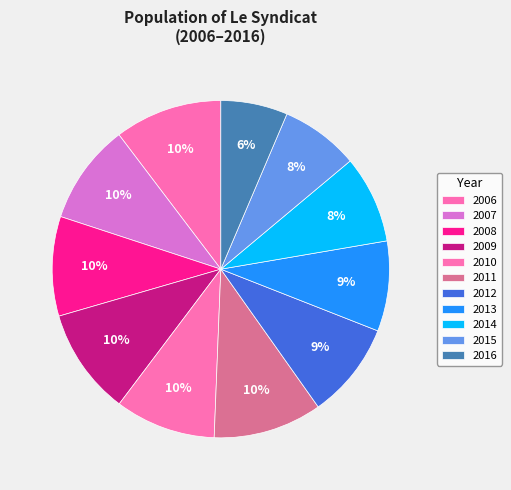

Does 2009 represent more than half of the total?

No